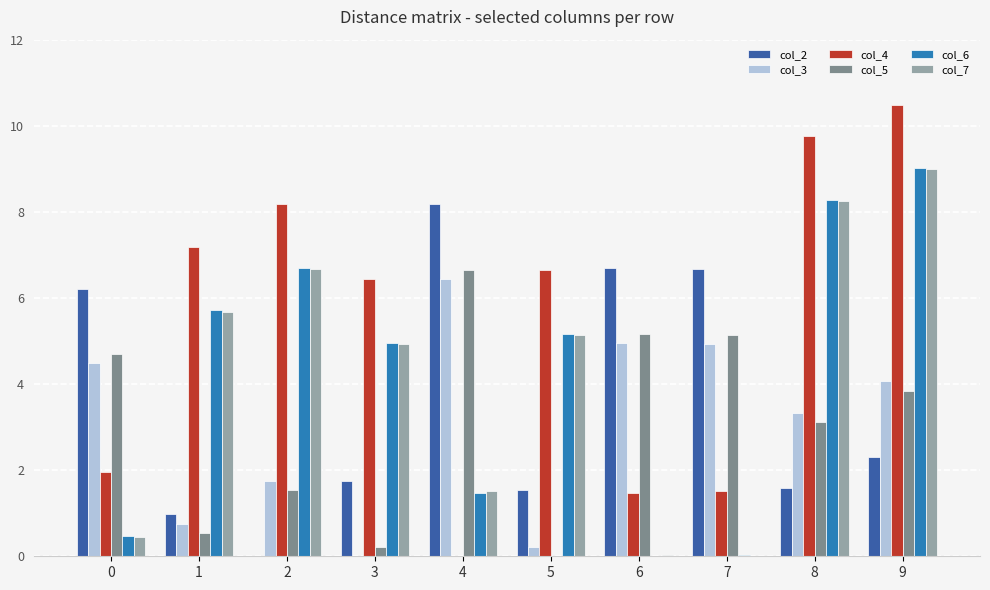

Which label corresponds to the largest value in the chart?

9